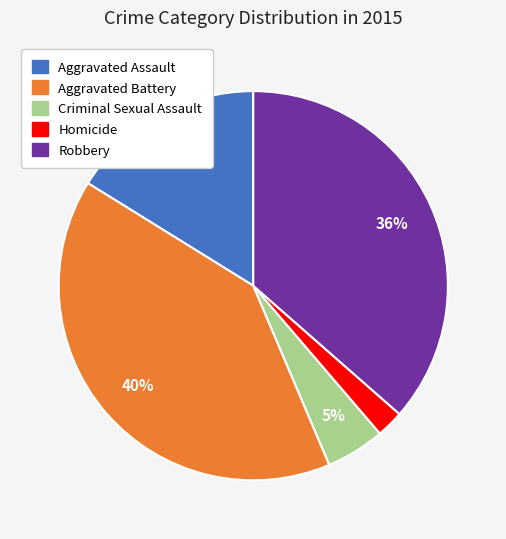

How many slices are in this pie chart?

5